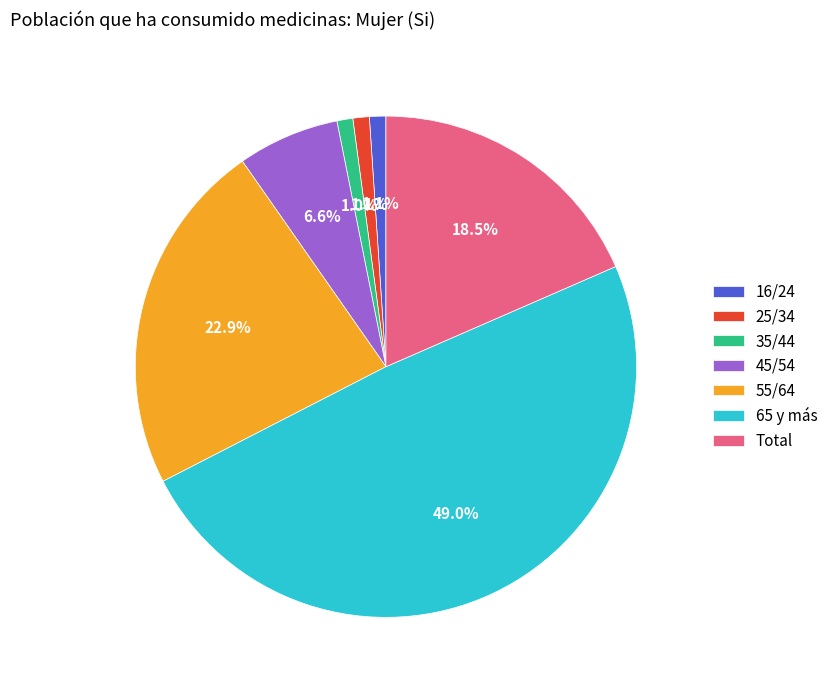

How many slices are in this pie chart?

7